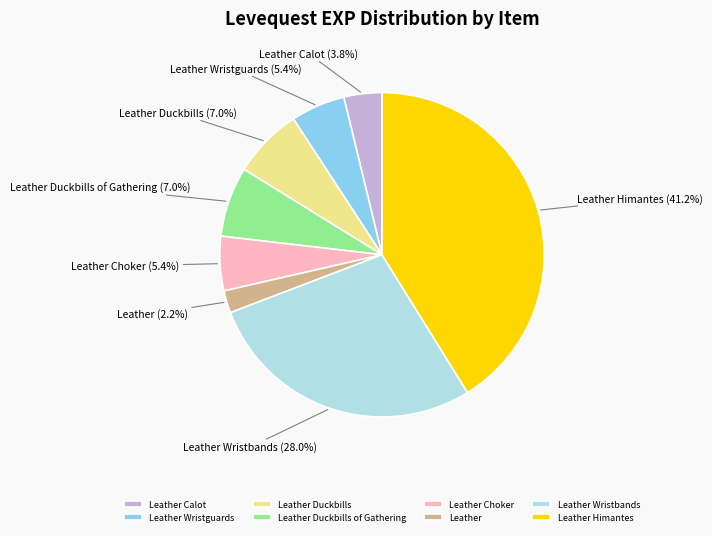

What is the ratio of the value at Leather Himantes to the value at Leather Wristbands?

1.5